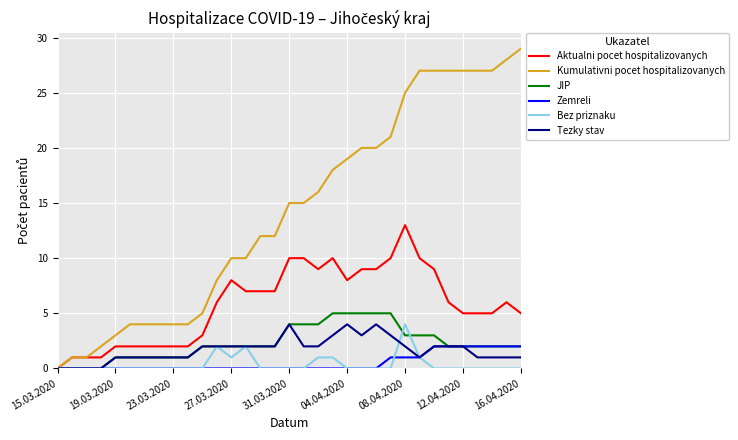

Which series has the largest total across all categories?

Kumulativni pocet hospitalizovanych